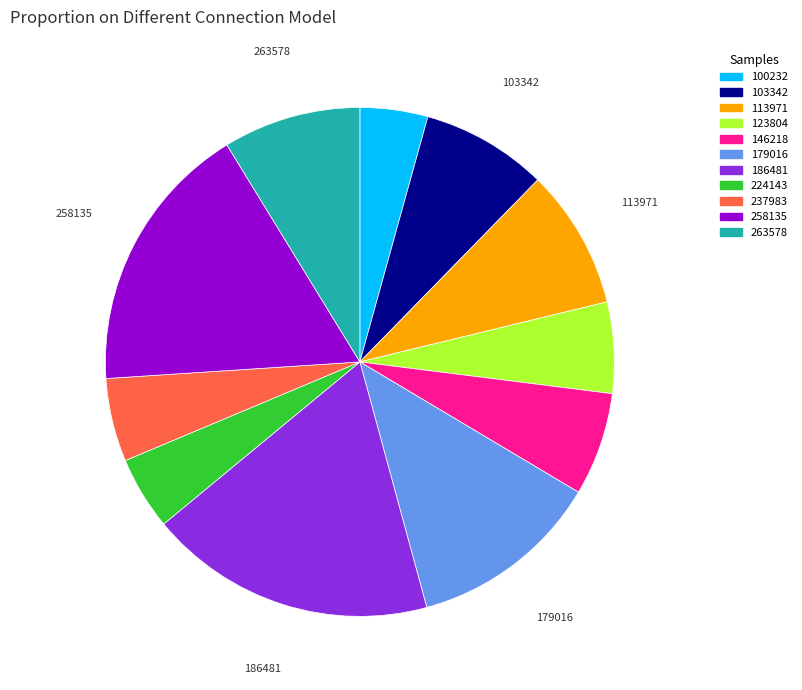

What is the largest slice in the pie chart?

186481